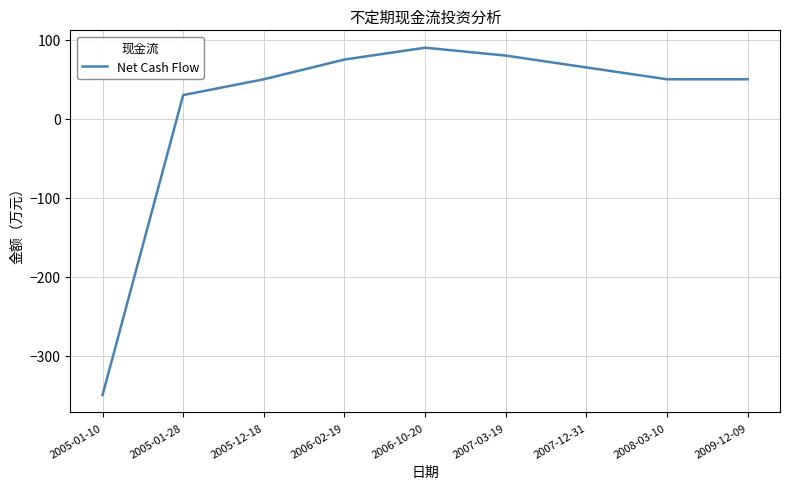

What is the sum of the values at 2007-12-31 and 2005-12-18?

115